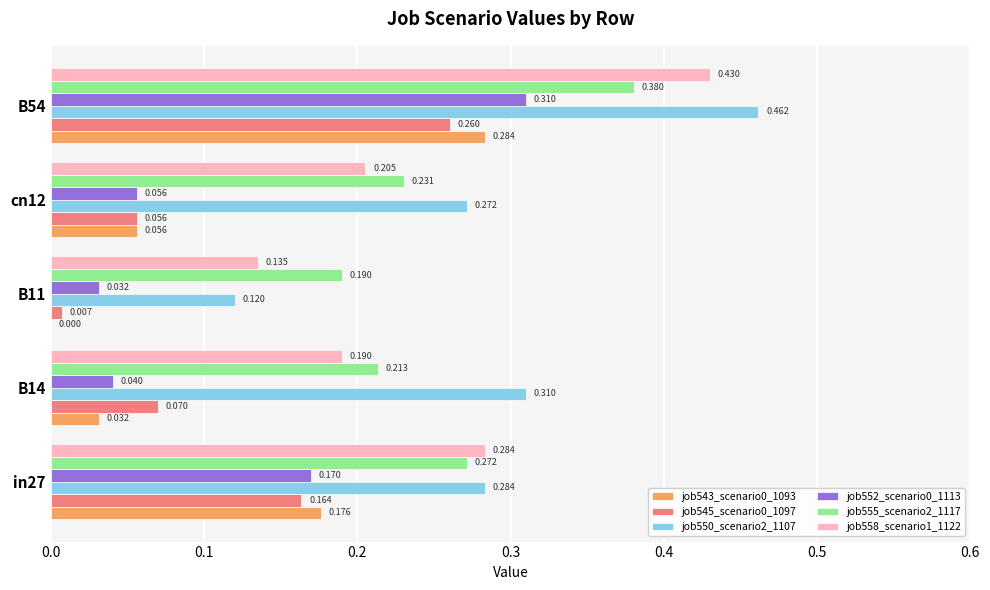

Is the value of job555_scenario2_1117 at B54 greater than the value of job558_scenario1_1122 at B54?

No